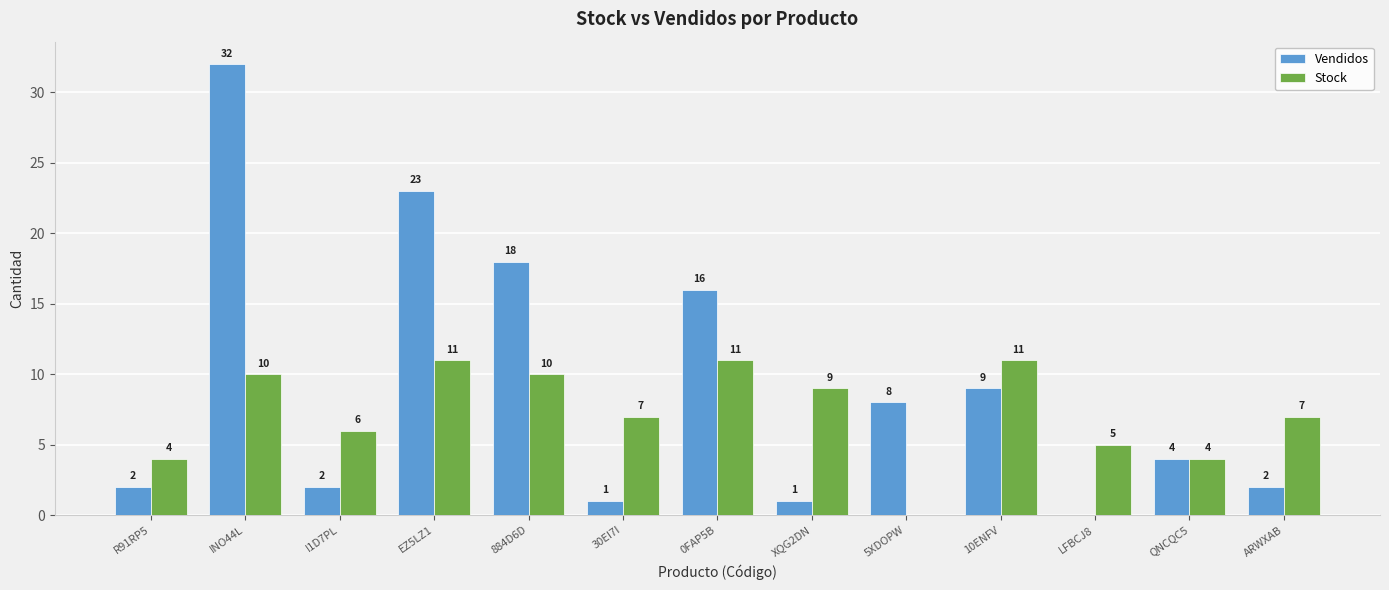

Which series changed the most between 30EI7I and LFBCJ8?

Stock